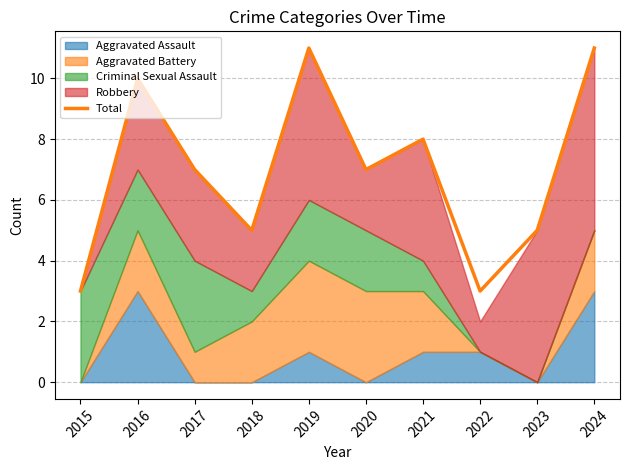

Is it true that the value at 2015 is 1?

False